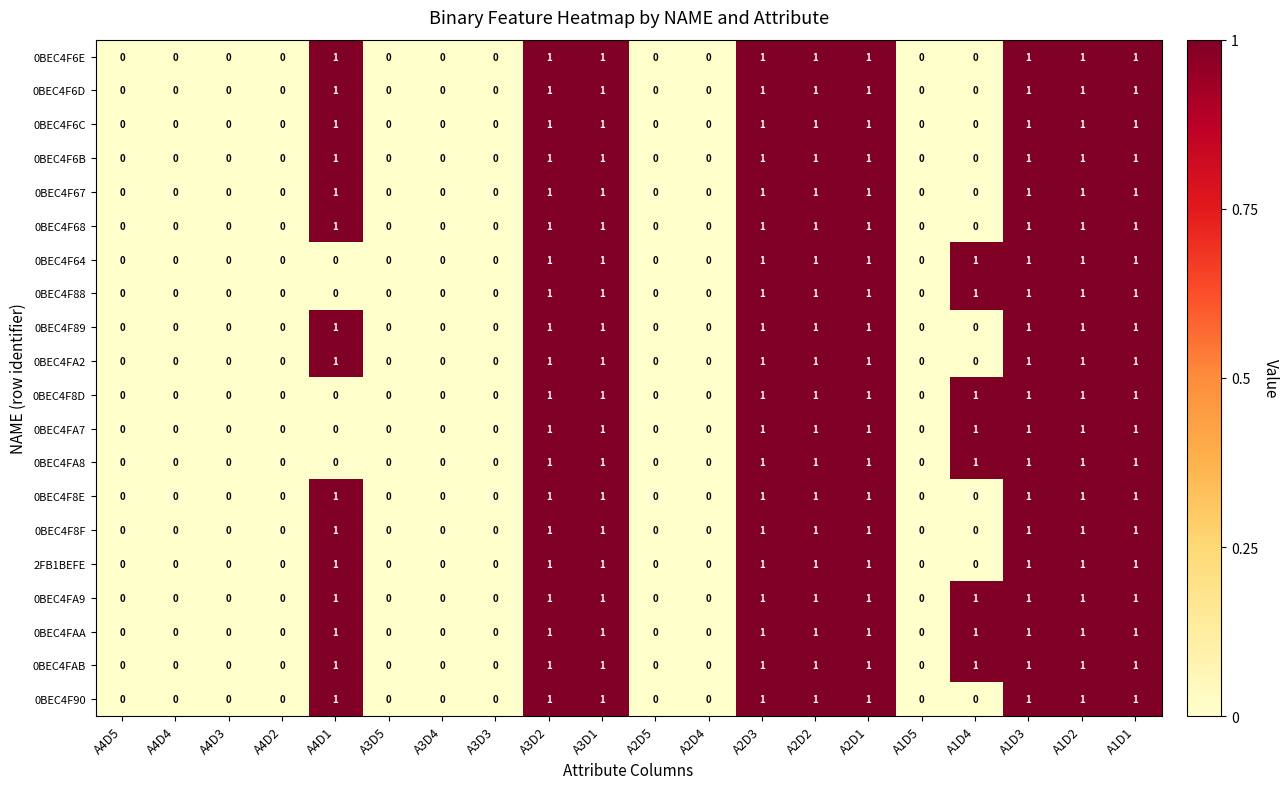

The 0BEC4F88 series shows 1 at A1D3. True or false?

True